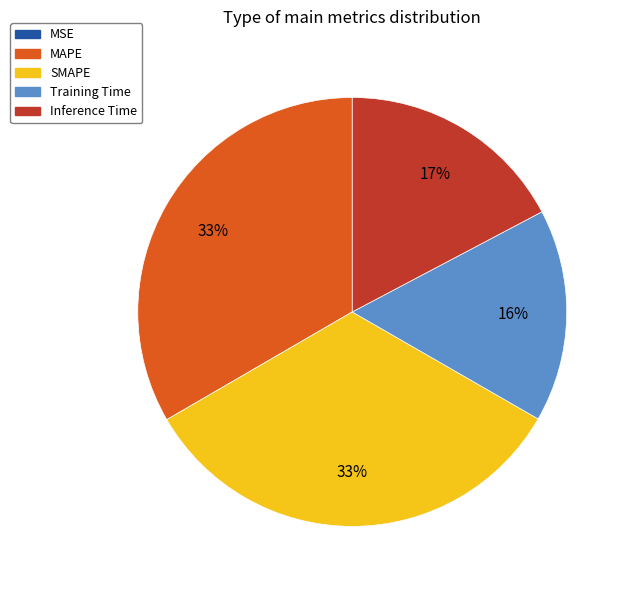

To the nearest percent, what portion does SMAPE represent?

33%